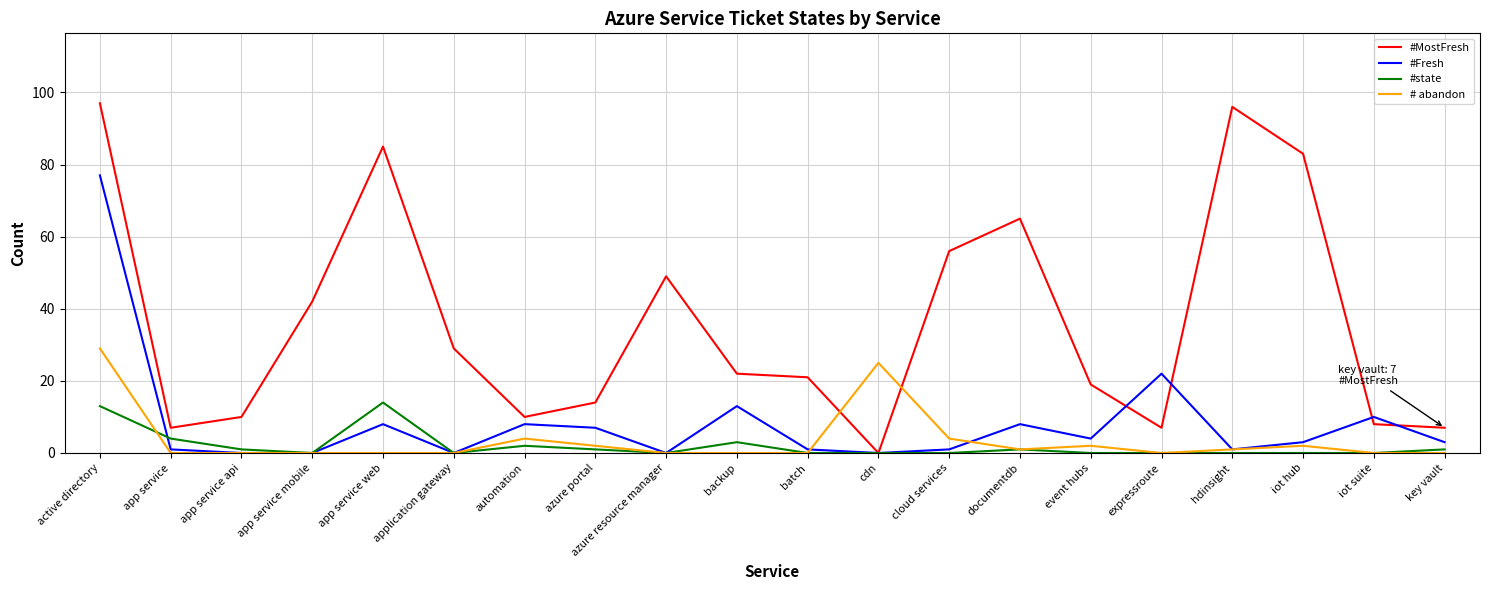

Reading right to left, extract all data points from this chart.

#MostFresh: 7	8	83	96	7	19	65	56	0	21	22	49	14	10	29	85	42	10	7	97
#Fresh: 3	10	3	1	22	4	8	1	0	1	13	0	7	8	0	8	0	0	1	77
#state: 1	0	0	0	0	0	1	0	0	0	3	0	1	2	0	14	0	1	4	13
# abandon: 0	0	2	1	0	2	1	4	25	0	0	0	2	4	0	0	0	0	0	29